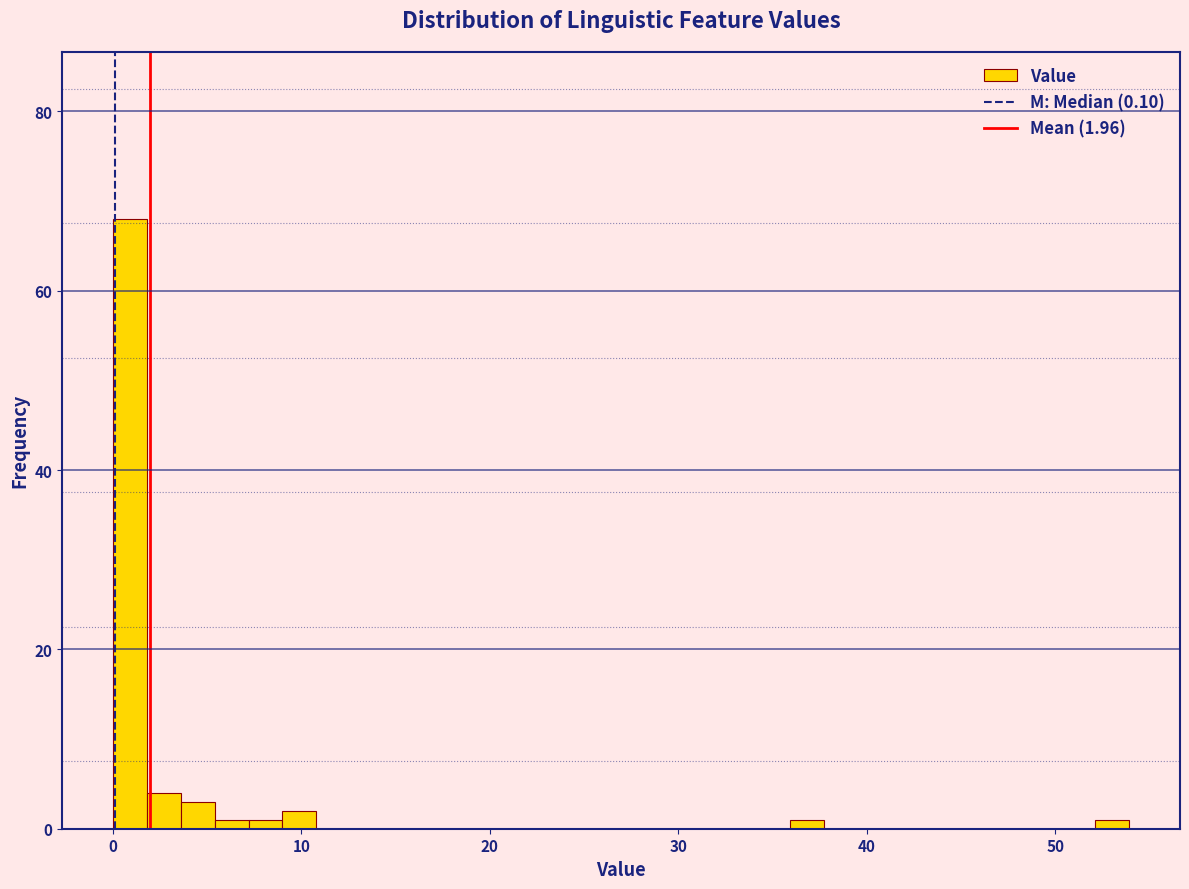

Around what value on the x-axis is the tallest bar? Give the approximate position of its centre, as read against the axis.

1